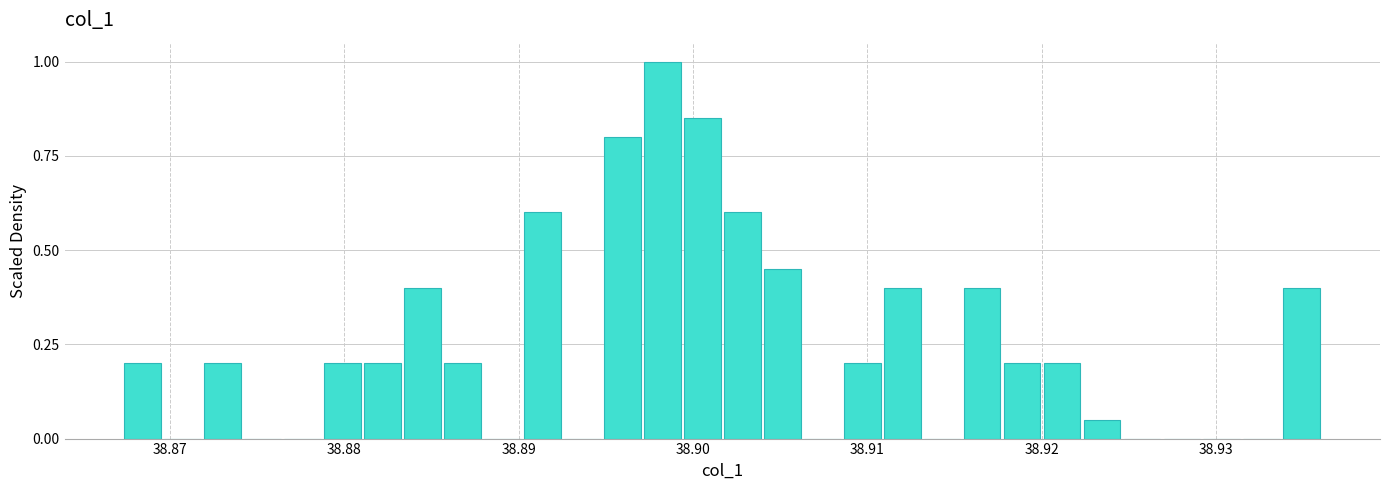

Read against the x-axis, roughly where is the centre of the tallest bar?

38.898